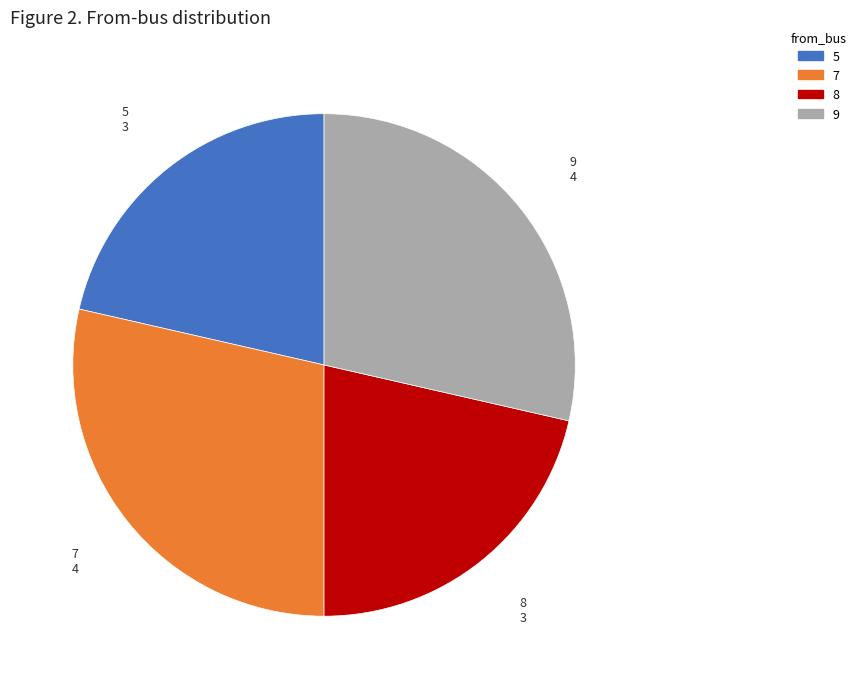

True or false: 8 accounts for 21% of the total.

True